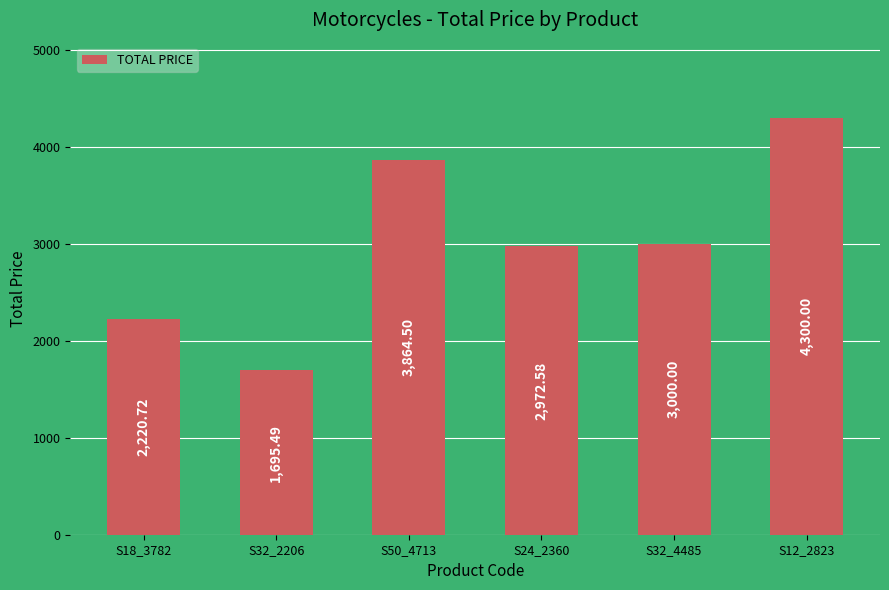

What is the value of the 2nd bar from the left?

1695.5